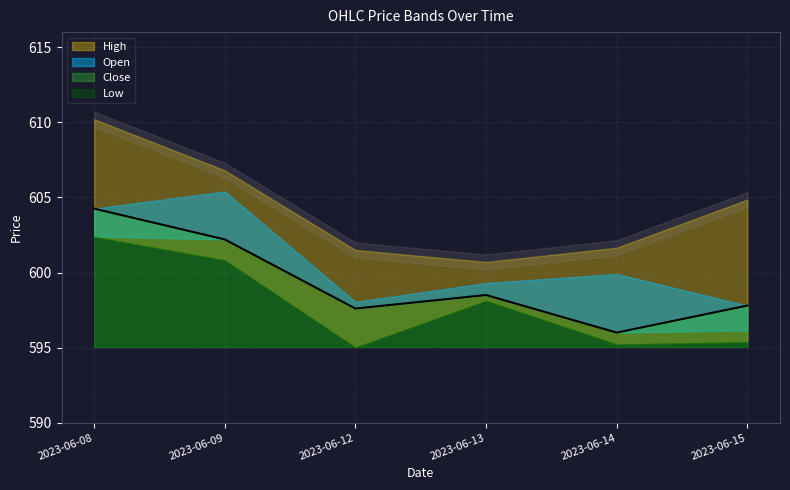

Where is High nearest to the value 605?

2023-06-15